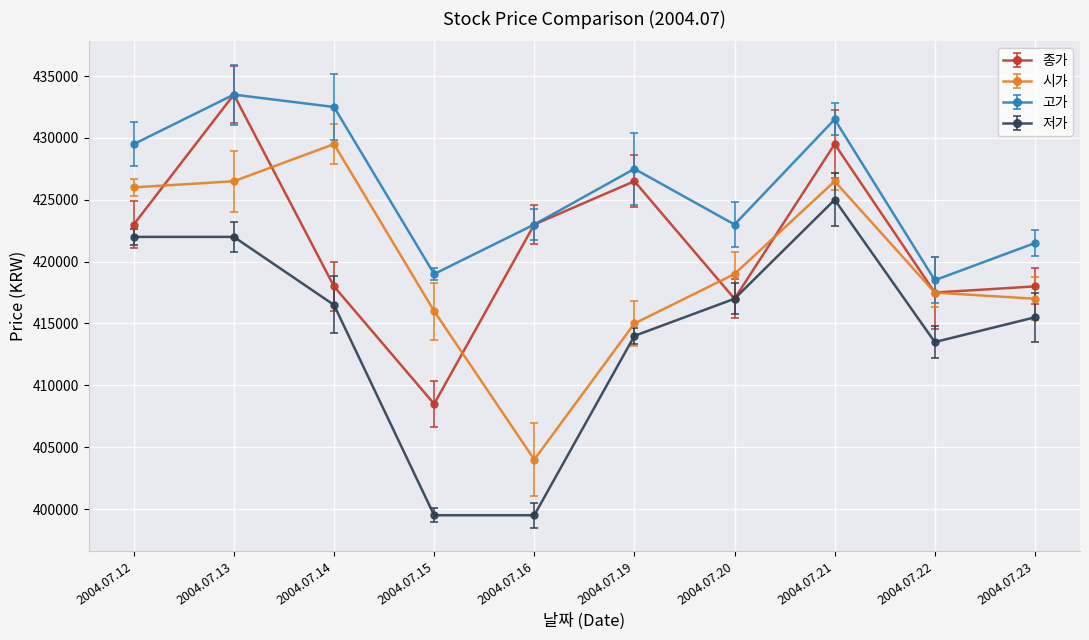

At which category is the sum across all series the highest?

2004.07.13